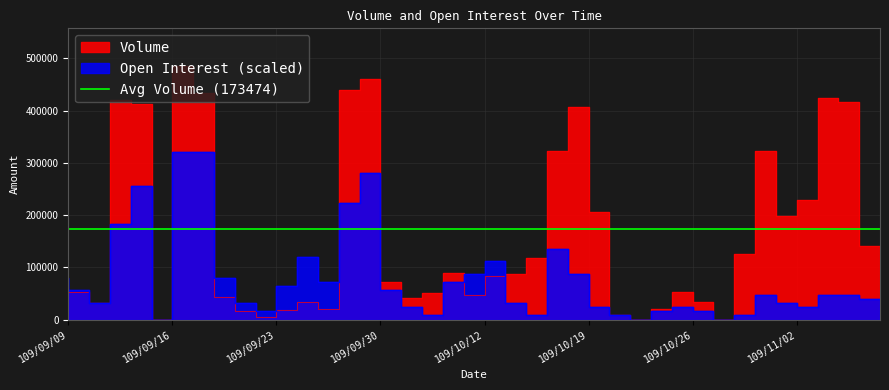

What is the label of the 12th point from the left?

109/09/24